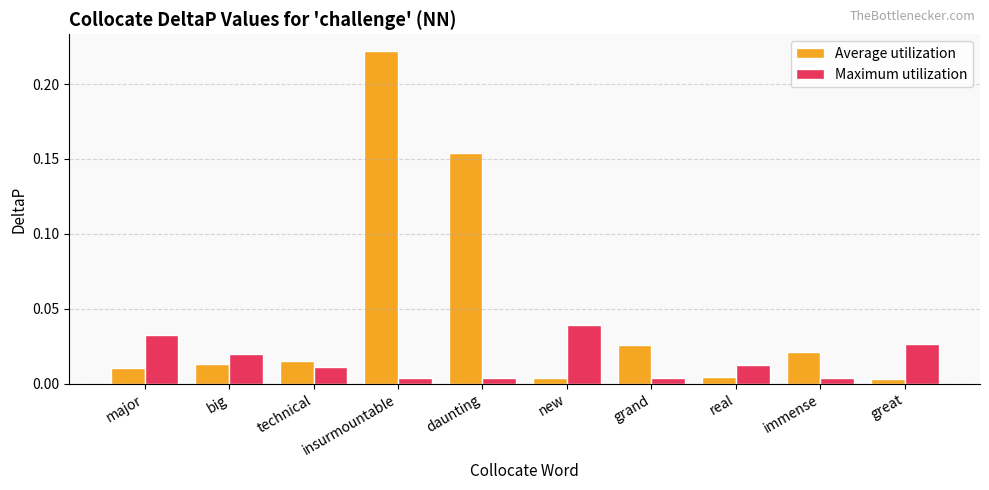

How many Maximum utilization values are between 0 and 1?

10